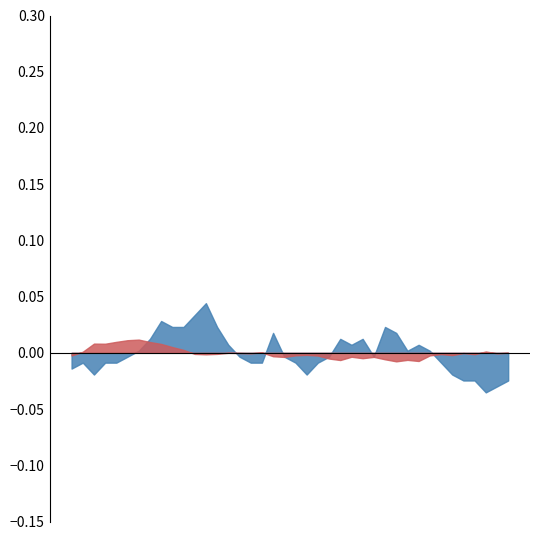

At which label does mape reach its peak?

15